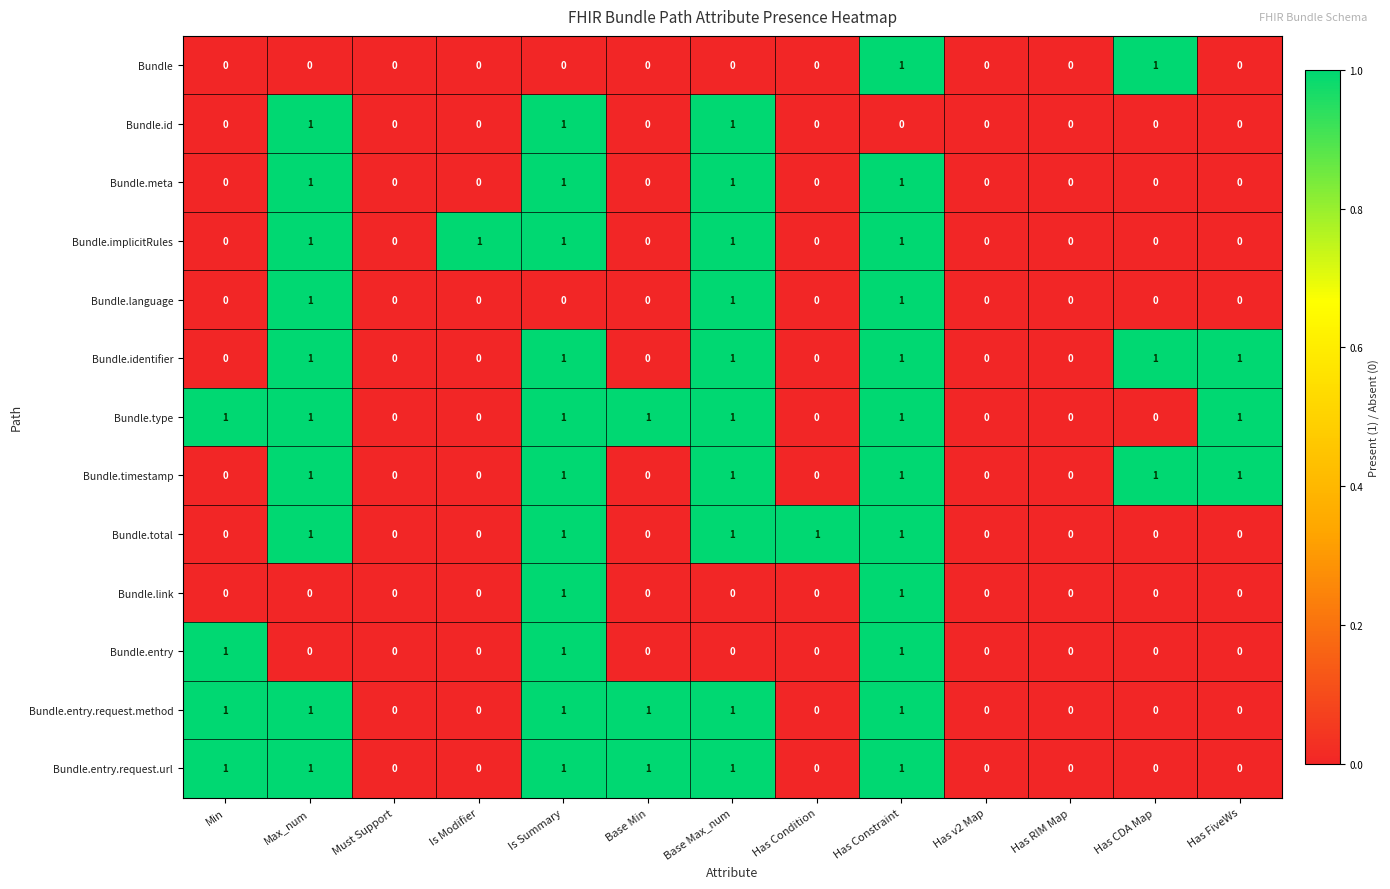

At which category is the sum across all series the highest?

Has Constraint